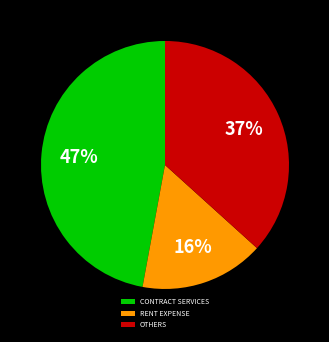

To the nearest percent, what percentage of the pie is RENT EXPENSE?

16%